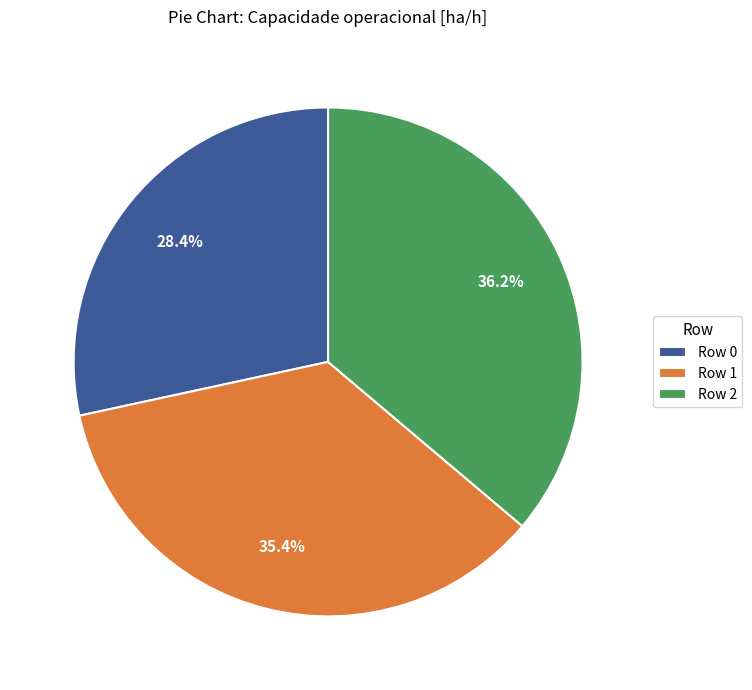

Which has a higher value, Row 0 or Row 2?

Row 2